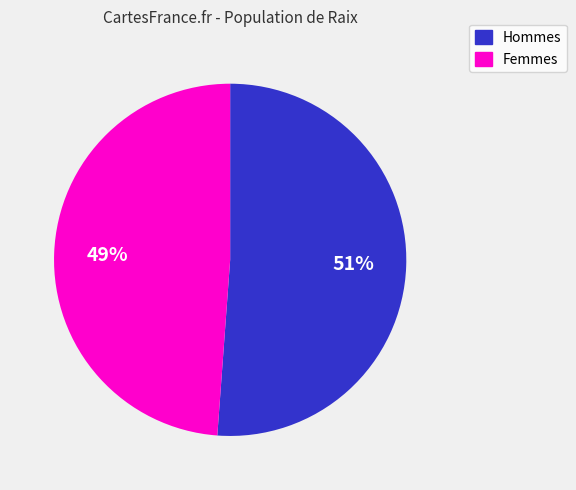

To the nearest percent, what is the average slice percentage?

50%